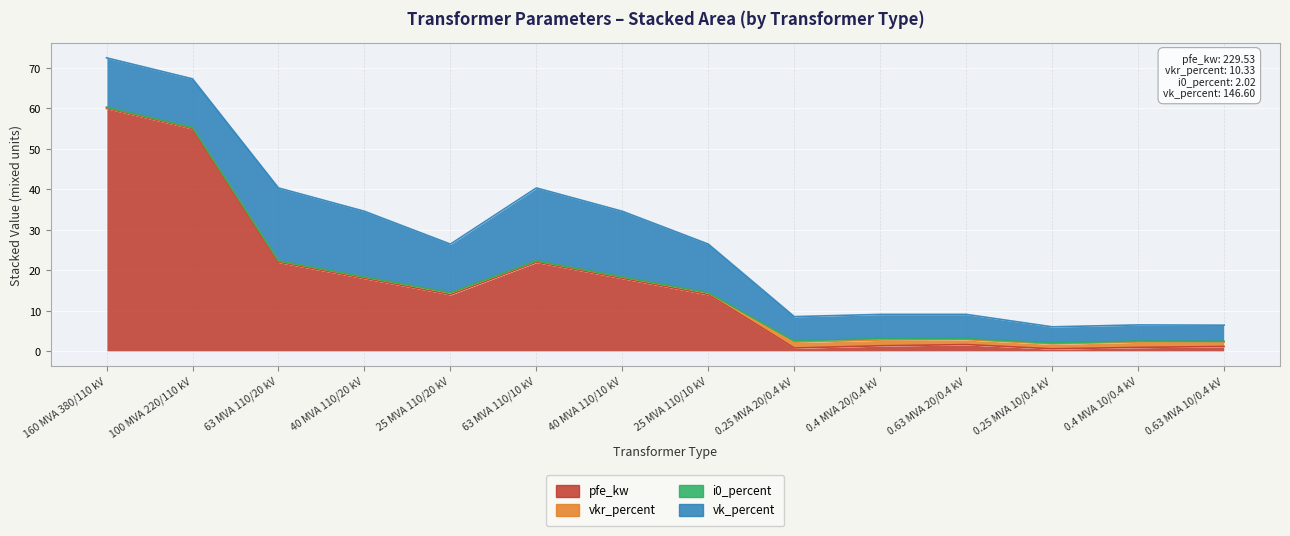

The value of vkr_percent at 40 MVA 110/20 kV is 0.1. True or false?

False